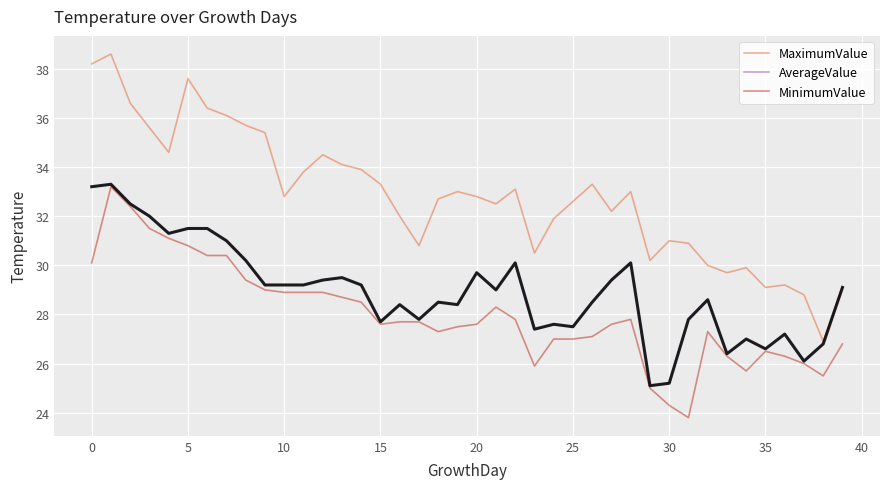

Reading left to right, what are all the values shown in this chart?

MaximumValue: 38.2	38.6	36.6	35.6	34.6	37.6	36.4	36.1	35.7	35.4	32.8	33.8	34.5	34.1	33.9	33.3	32.0	30.8	32.7	33.0	32.8	32.5	33.1	30.5	31.9	32.6	33.3	32.2	33.0	30.2	31.0	30.9	30.0	29.7	29.9	29.1	29.2	28.8	26.9	29.1
AverageValue: 33.2	33.3	32.5	32.0	31.3	31.5	31.5	31.0	30.2	29.2	29.2	29.2	29.4	29.5	29.2	27.7	28.4	27.8	28.5	28.4	29.7	29.0	30.1	27.4	27.6	27.5	28.5	29.4	30.1	25.1	25.2	27.8	28.6	26.4	27.0	26.6	27.2	26.1	26.8	29.1
MinimumValue: 30.1	33.2	32.4	31.5	31.1	30.8	30.4	30.4	29.4	29.0	28.9	28.9	28.9	28.7	28.5	27.6	27.7	27.7	27.3	27.5	27.6	28.3	27.8	25.9	27.0	27.0	27.1	27.6	27.8	25.0	24.3	23.8	27.3	26.3	25.7	26.5	26.3	26.0	25.5	26.8